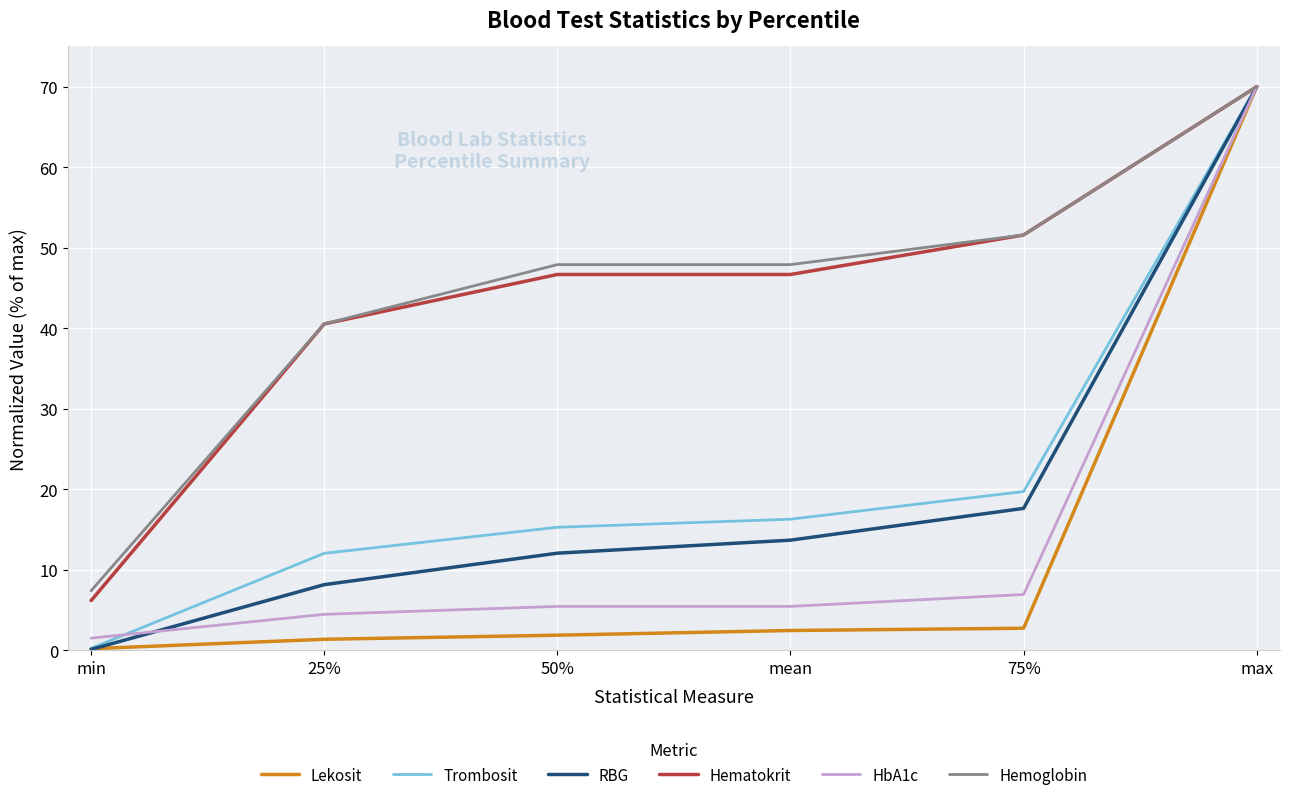

Is the value of HbA1c at mean greater than the value of Lekosit at 50%?

Yes